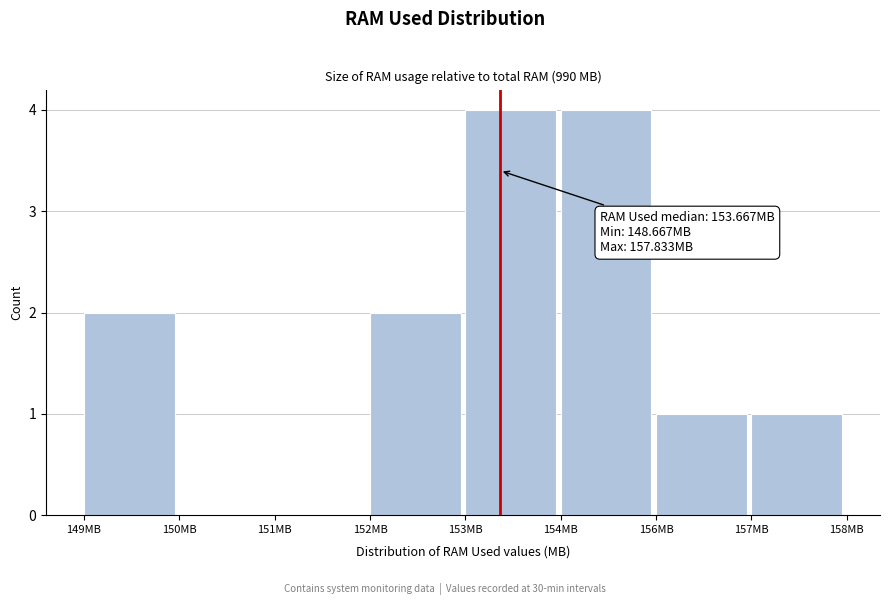

Reading left to right, list all the values displayed in this chart.

149MB=2	150MB=0	151MB=0	152MB=2	153MB=4	154MB=4	156MB=1	157MB=1